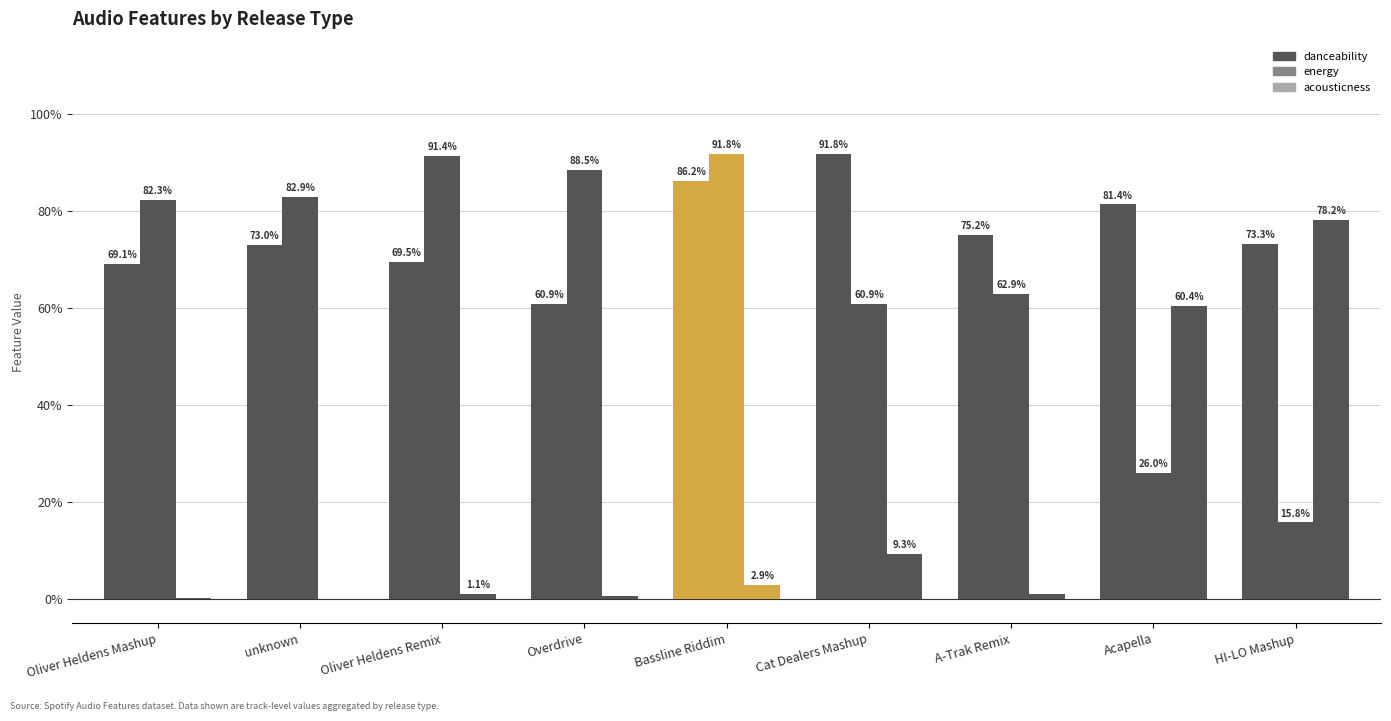

Are the bars horizontal?

No